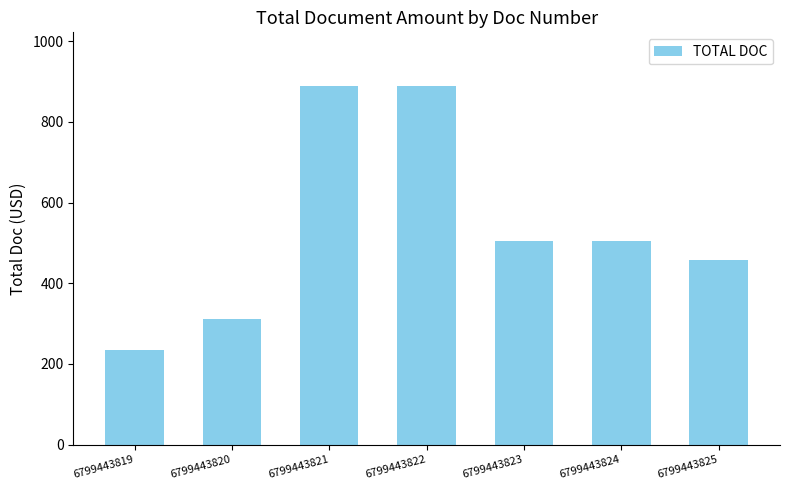

Reading left to right, list all the values displayed in this chart.

234	312	889	889	504	504	458